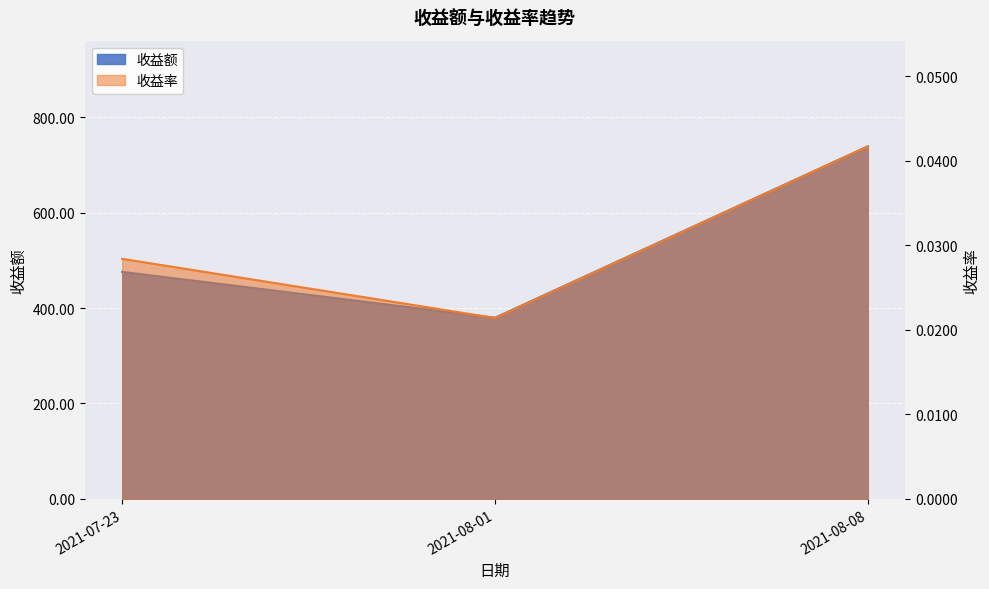

Count the number of data series in this chart.

2